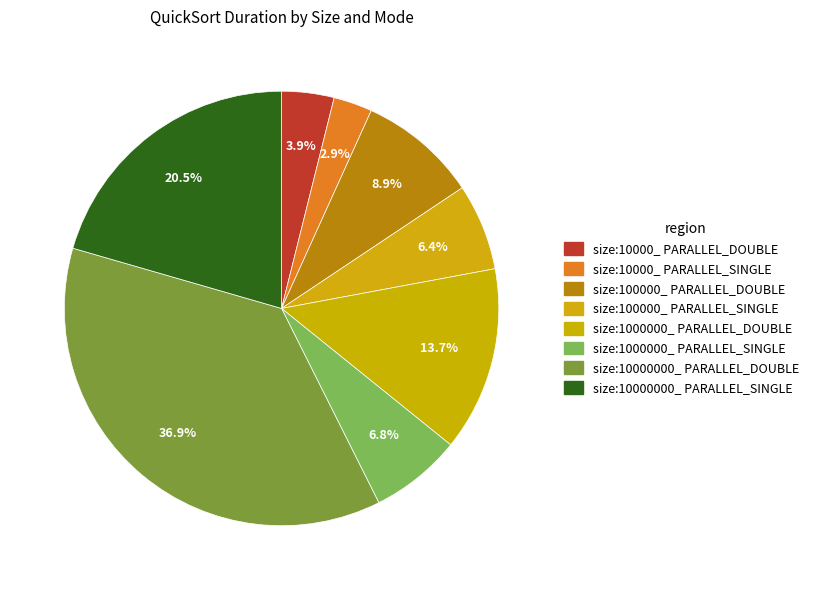

Is the sum of size:10000_ PARALLEL_DOUBLE and size:1000000_ PARALLEL_SINGLE greater than half?

No